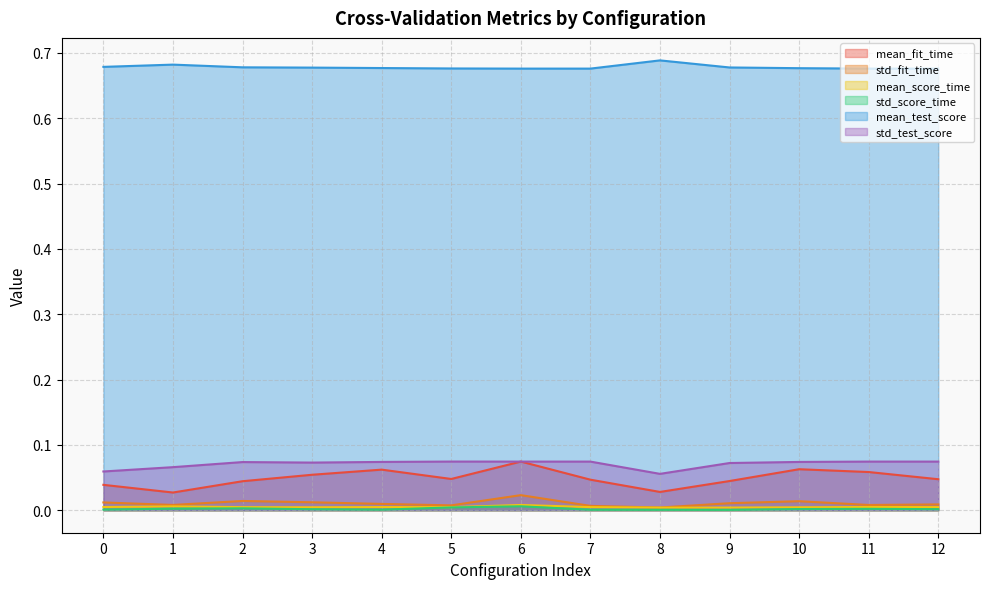

What are all the series names shown in the legend?

mean_fit_time, std_fit_time, mean_score_time, std_score_time, mean_test_score, std_test_score